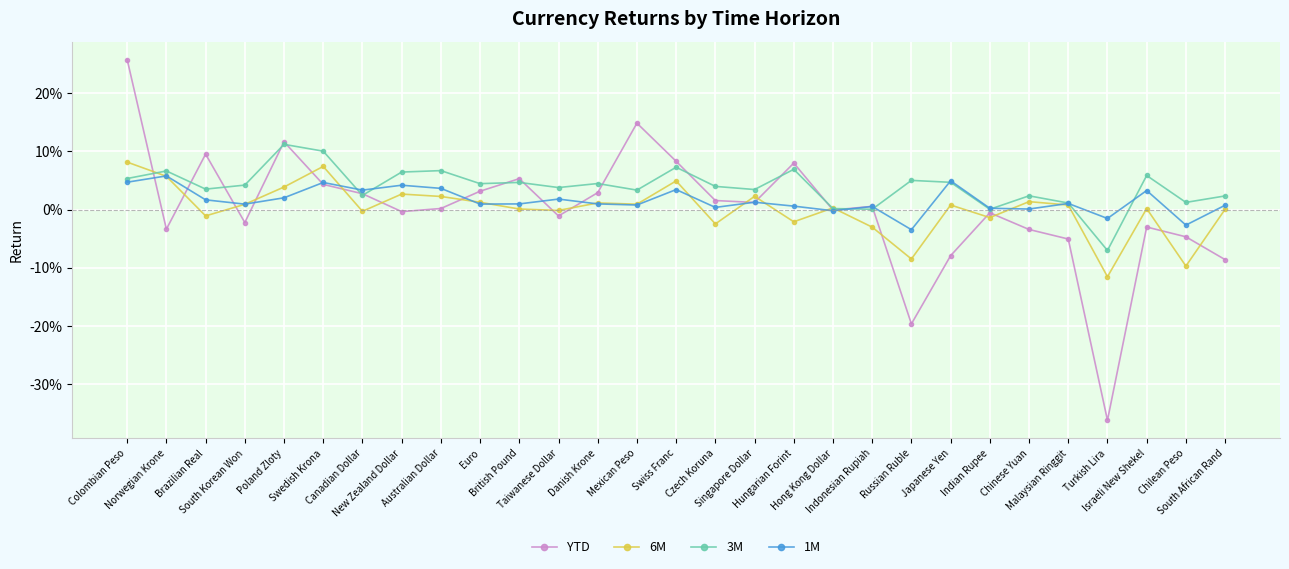

Is this an area chart (filled region under the line)?

No